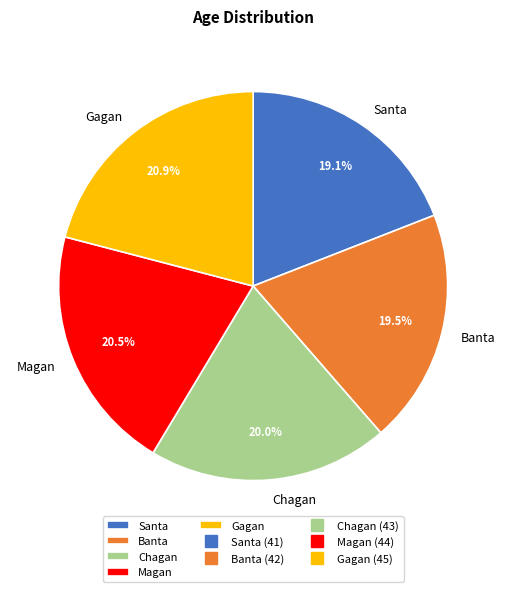

Is there any slice that represents more than half of the pie?

No